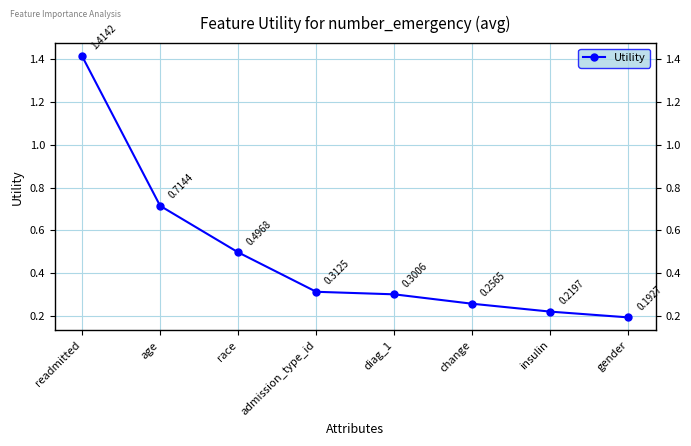

What position from the right is change?

3